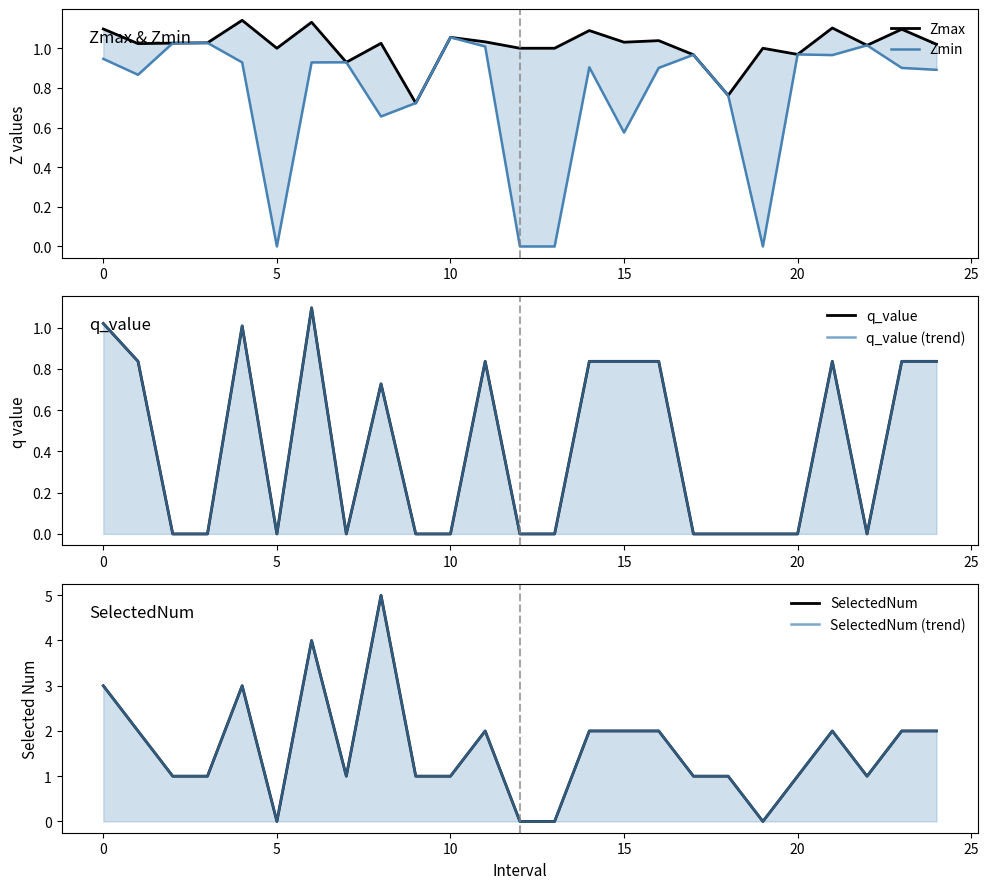

What are all the series names shown in the legend?

Zmax, Zmin, q_value, q_value (trend), SelectedNum, SelectedNum (trend)